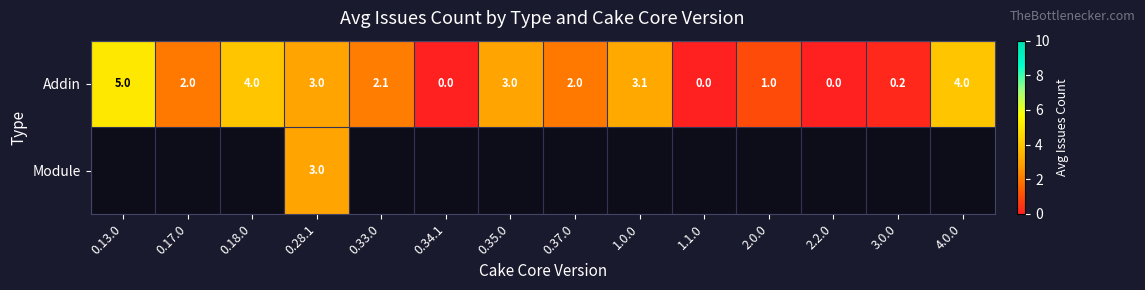

Which category has the lowest value across all series?

0.34.1